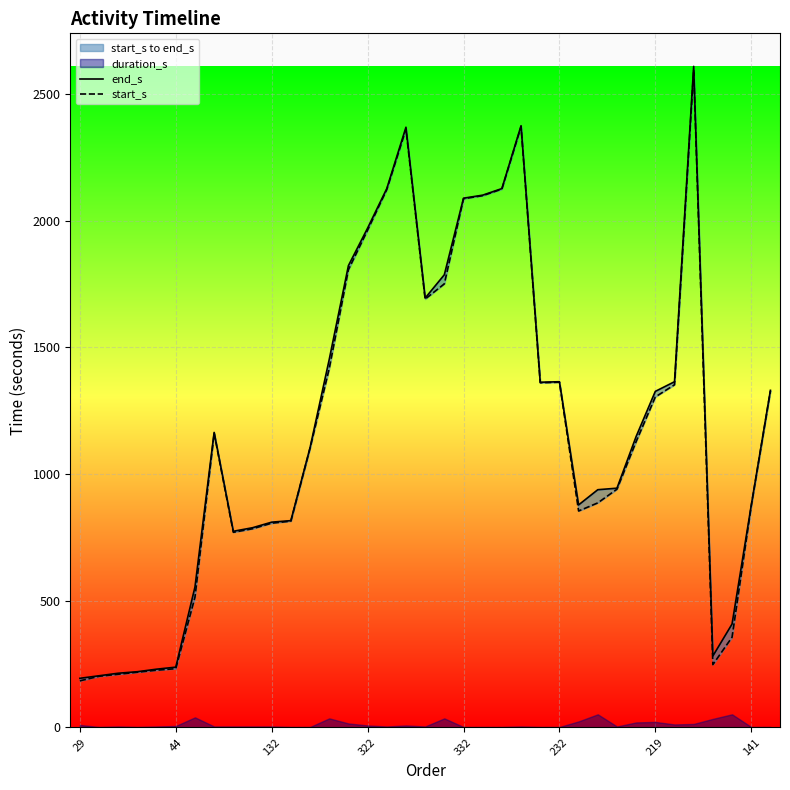

Which series has the widest spread of values?

end_s